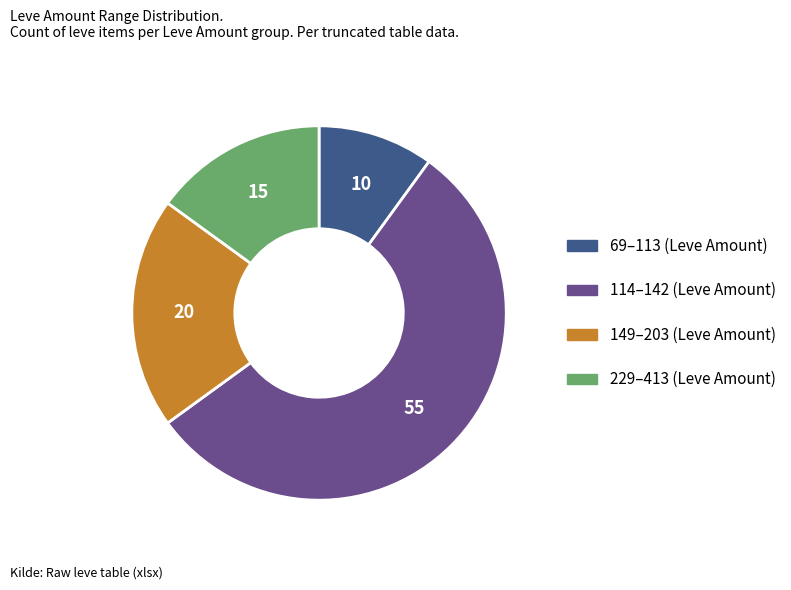

Is there a majority slice in this chart?

Yes